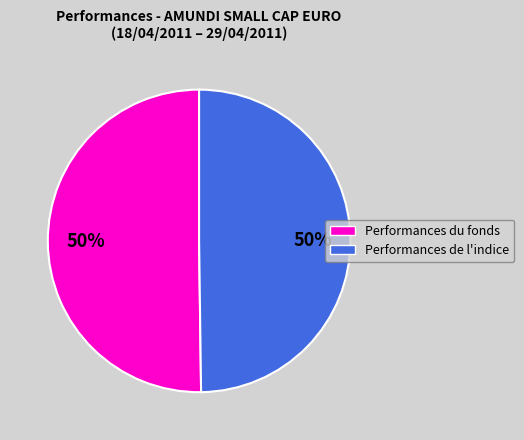

What is the ratio of the value at Performances de l'indice to the value at Performances du fonds?

1.0